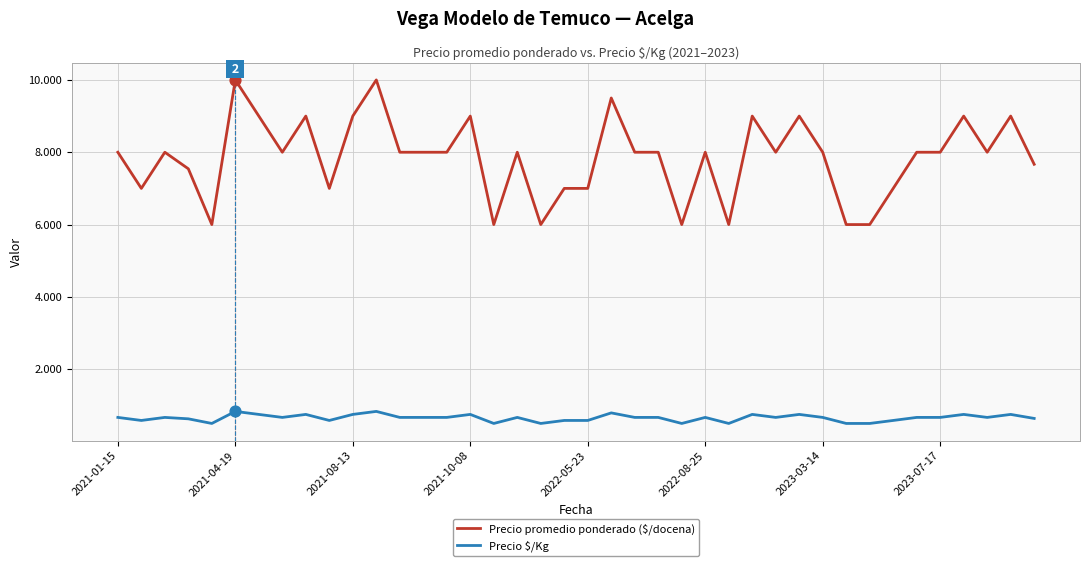

What are all the series names shown in the legend?

Precio promedio ponderado ($/docena), Precio $/Kg